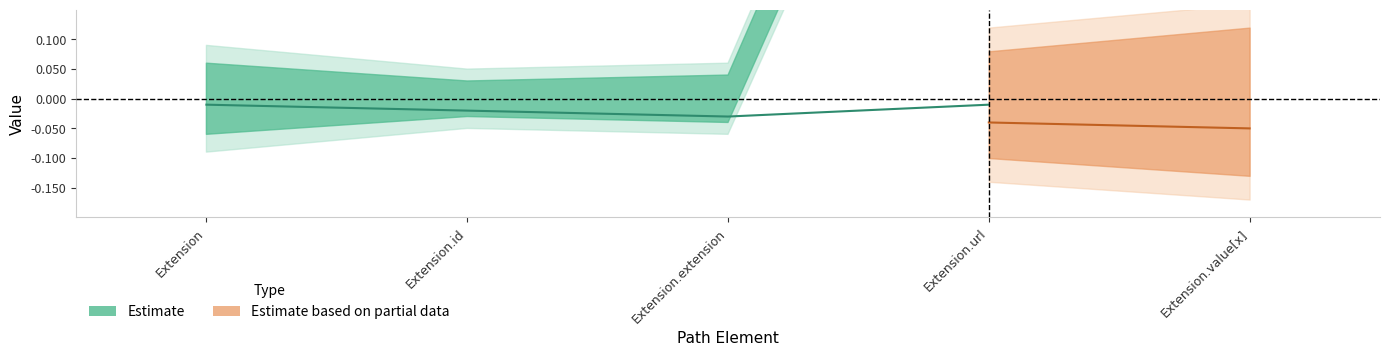

Which has a higher value, Extension.value[x] or Extension.url?

Extension.url